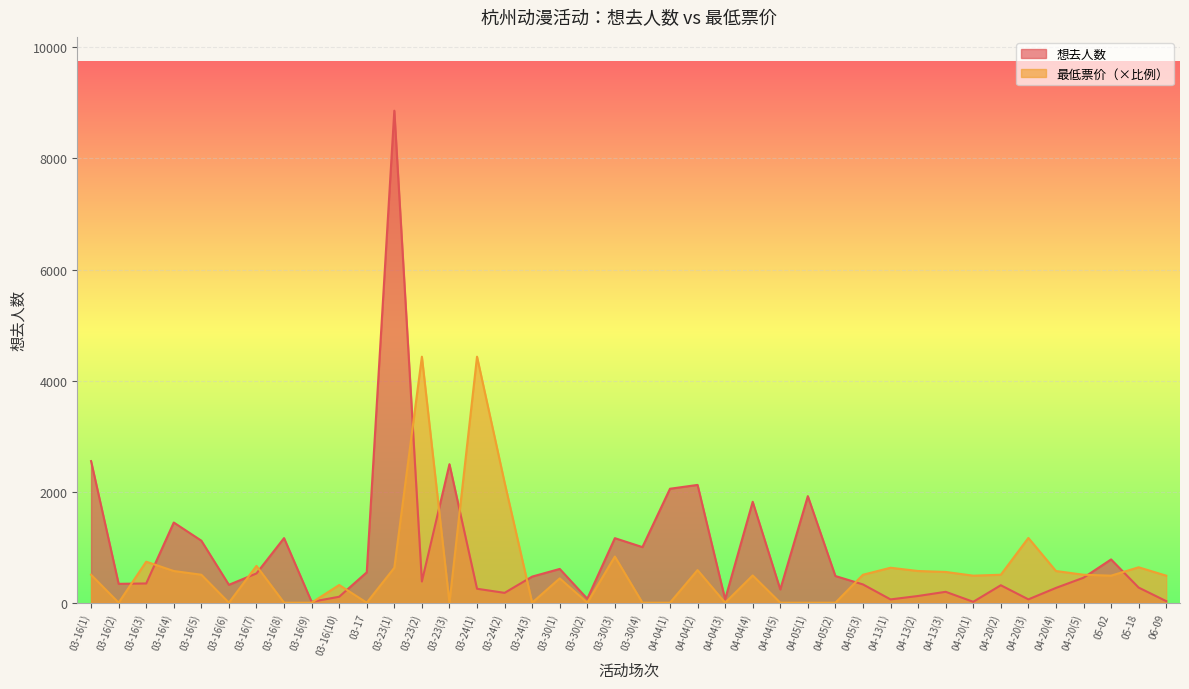

How many values in the 最低票价 series exceed 503?

20